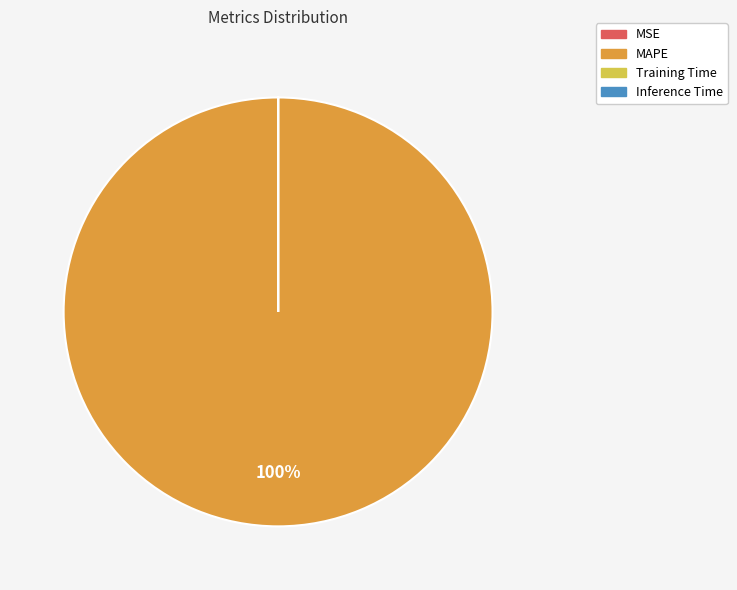

Is it true that MAPE is 100% of the pie?

True